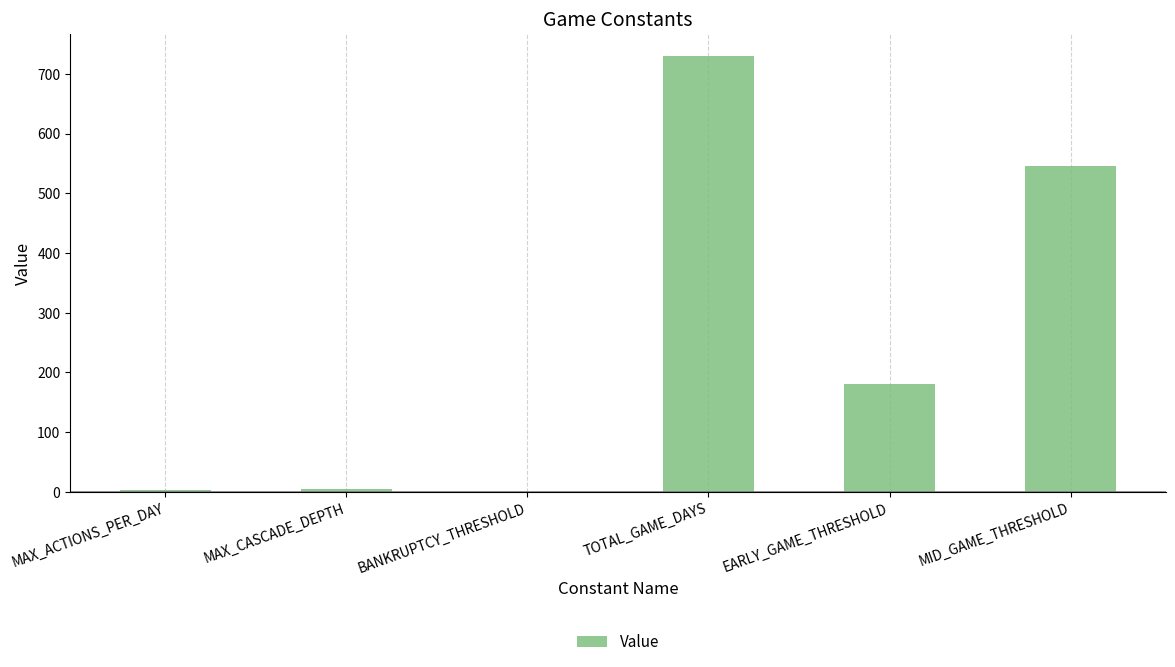

What is the change in value from BANKRUPTCY_THRESHOLD to TOTAL_GAME_DAYS?

+730